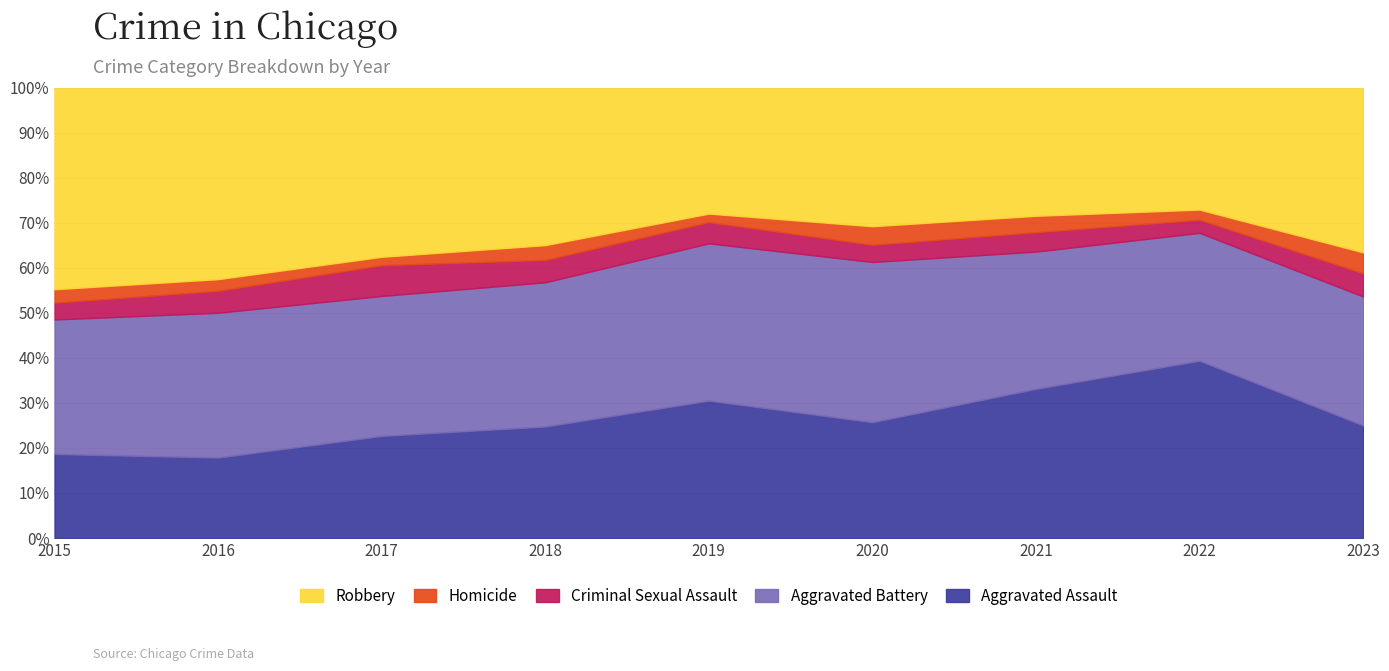

What are all the series names shown in the legend?

Robbery, Homicide, Criminal Sexual Assault, Aggravated Battery, Aggravated Assault